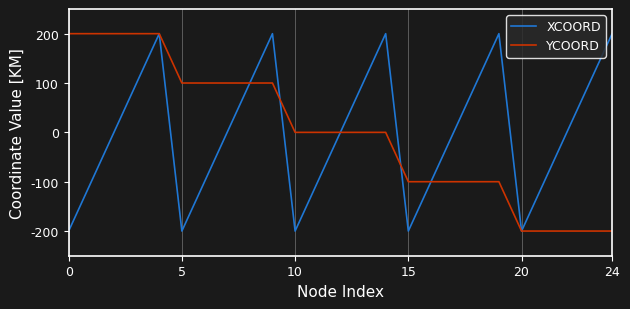

What is the greatest value displayed?

200